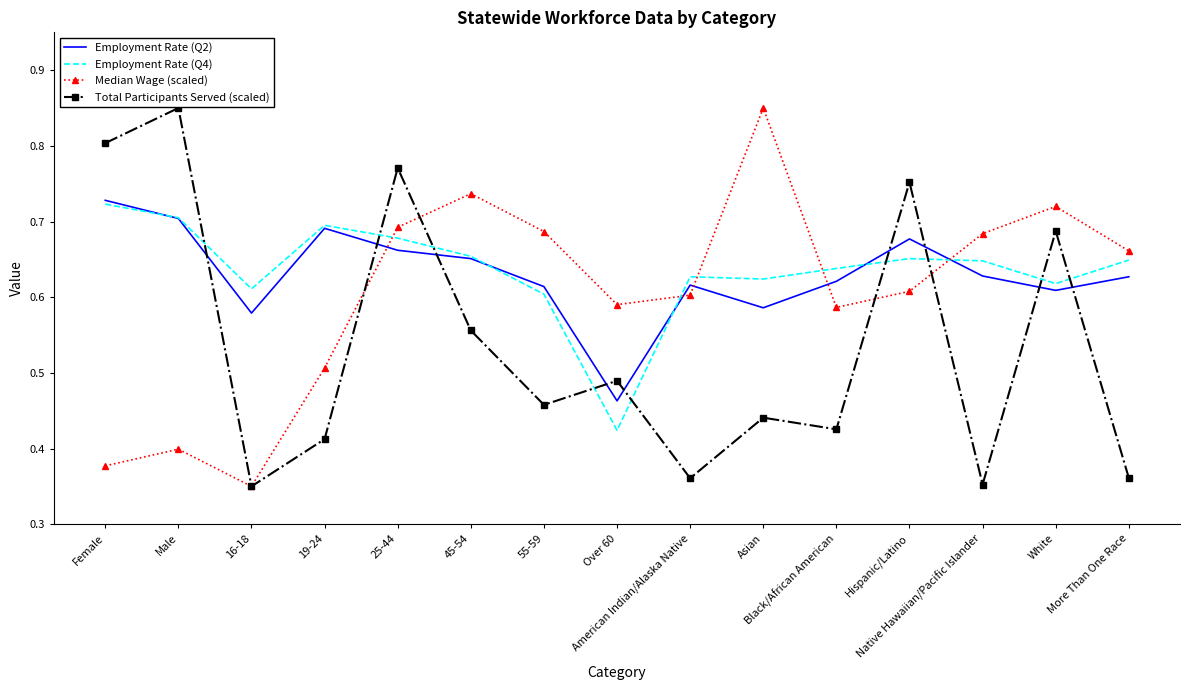

How many times do Employment Rate (Q2) and Total Participants Served (scaled) cross each other?

9